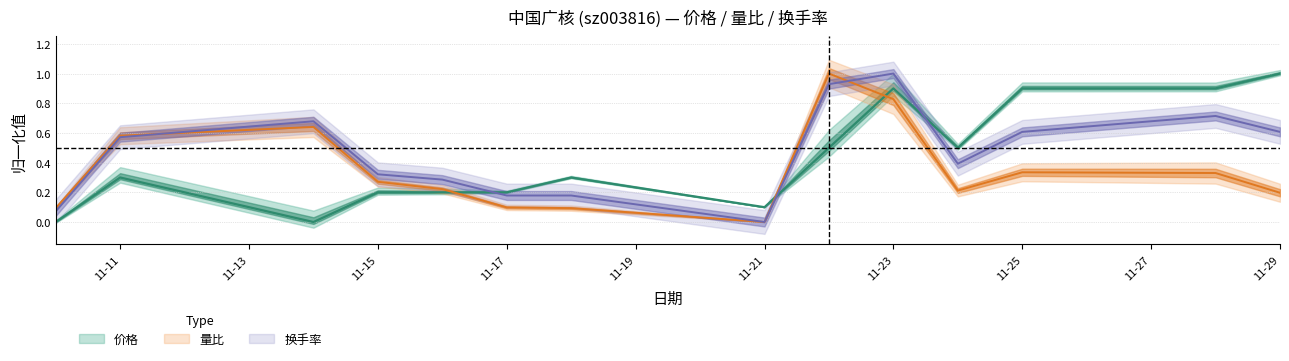

At which label is 量比 closest to 0?

11-21